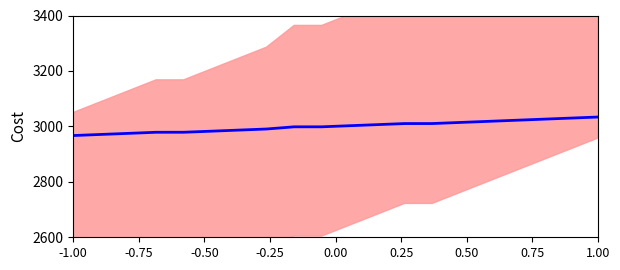

What is the difference between the second highest and second lowest values?

58.9